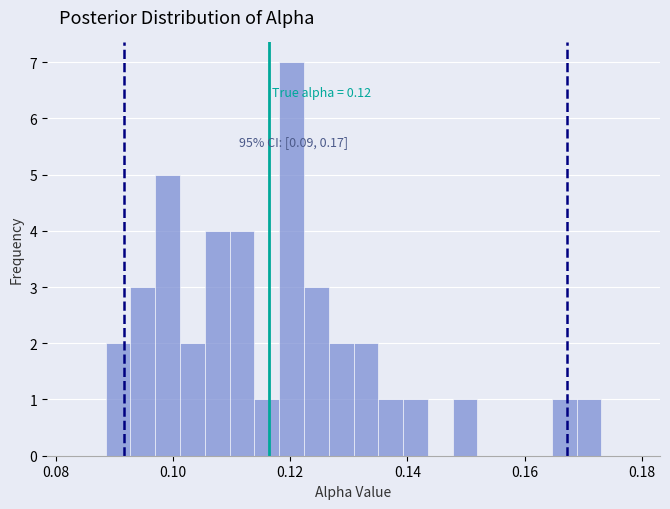

Around what value on the x-axis is the tallest bar? Give the approximate position of its centre, as read against the axis.

0.120